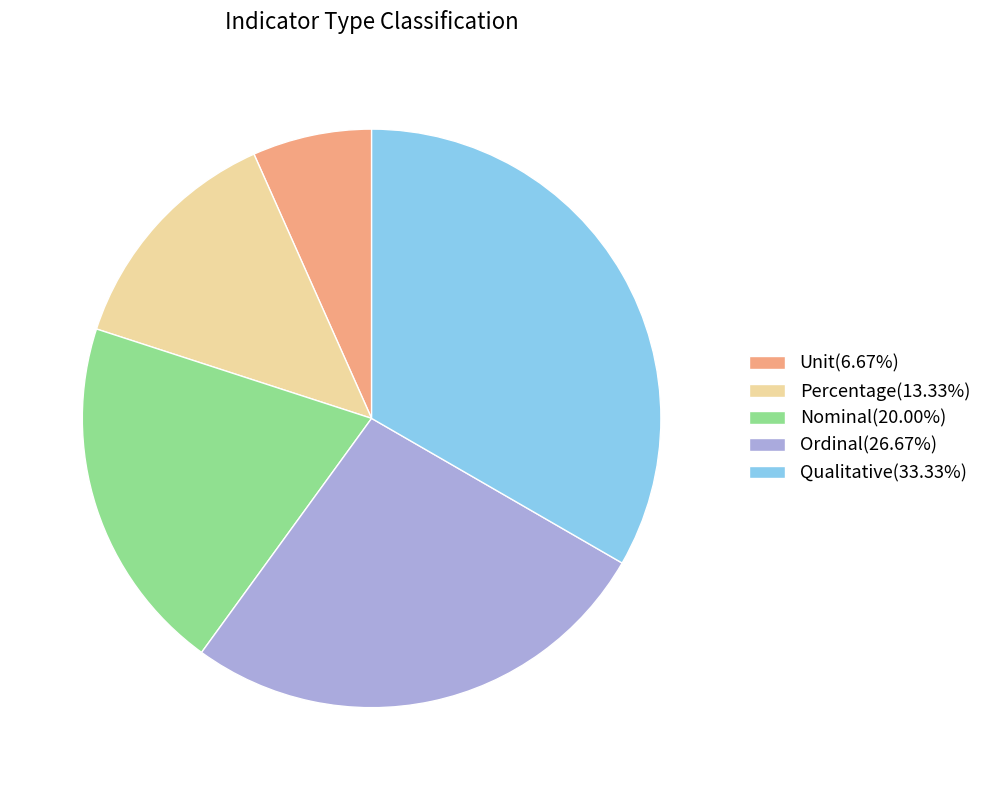

How many segments does this pie chart have?

5